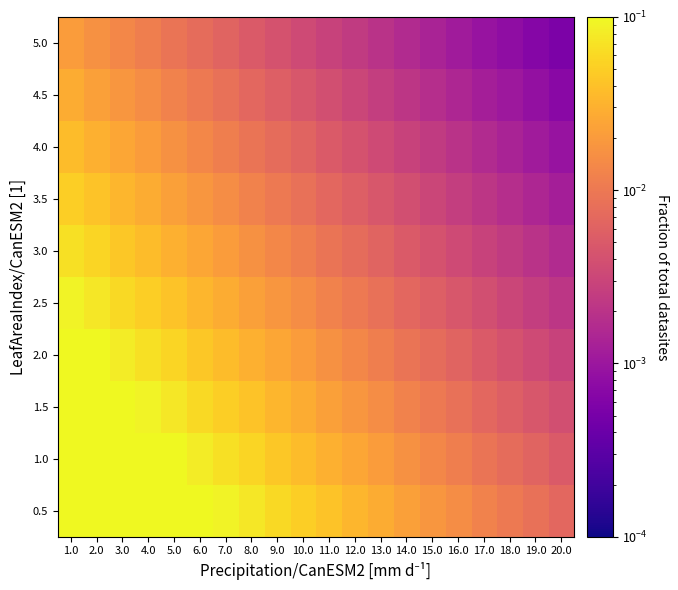

At which category is the sum across all series the highest?

1.0